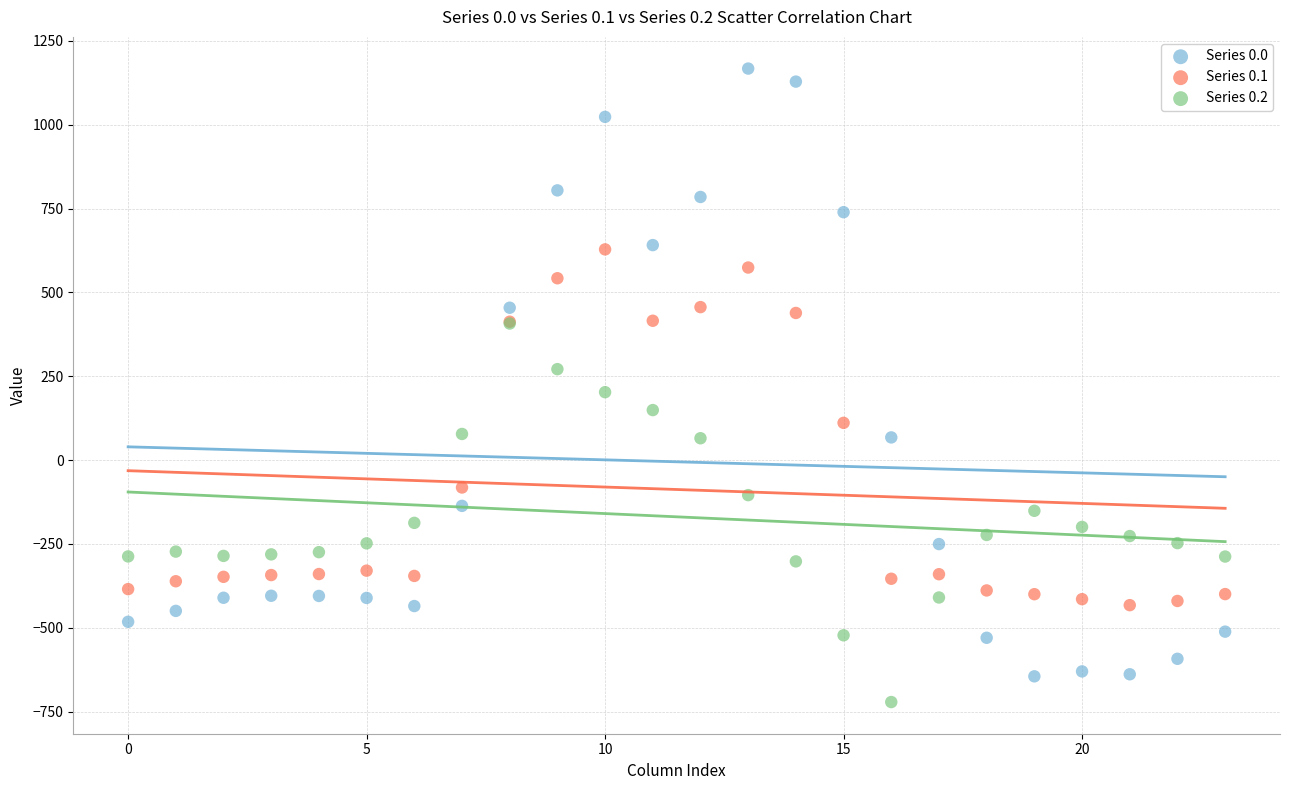

Which series has the widest spread of Y values?

Series 0.0